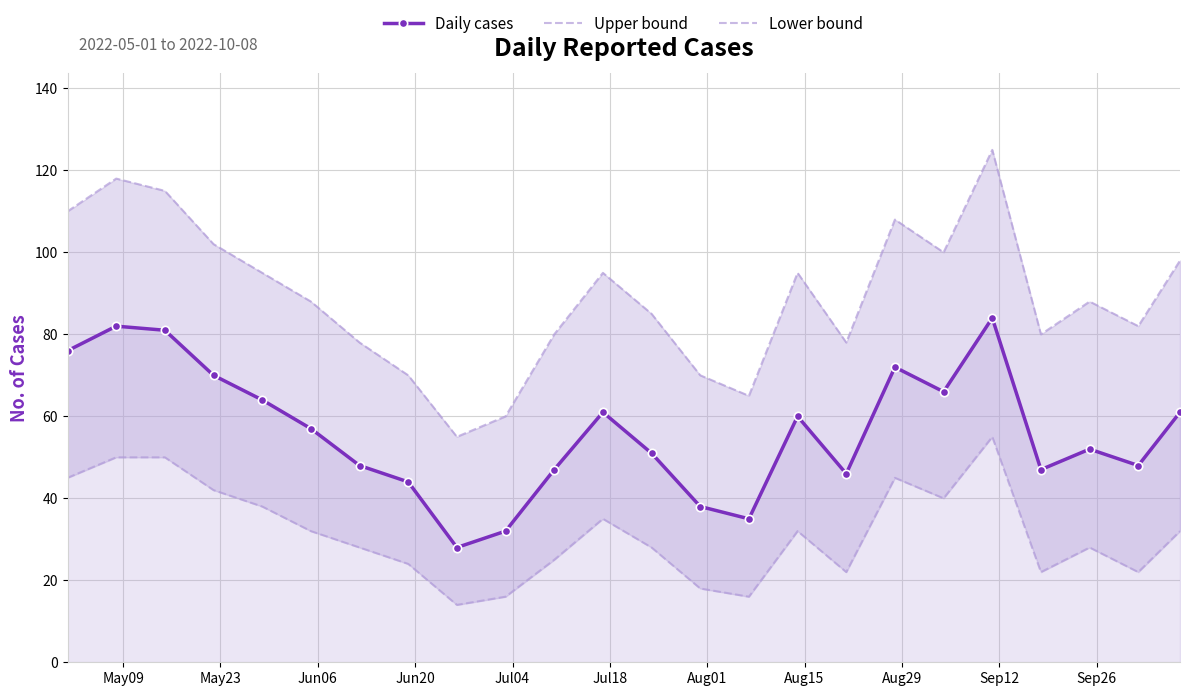

How many series are shown in this chart?

3